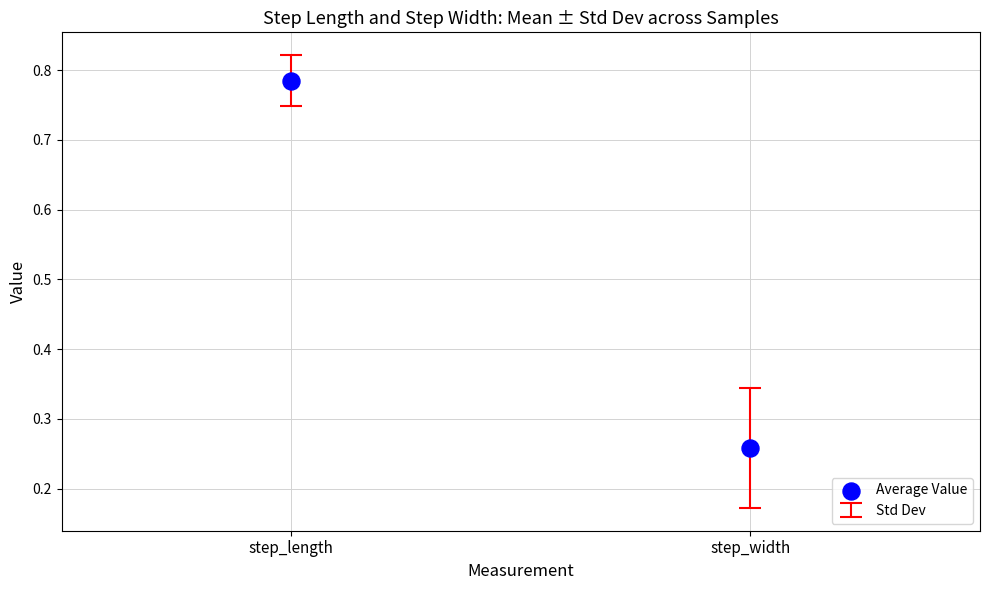

What is the range of Y values (max minus min)?

0.5